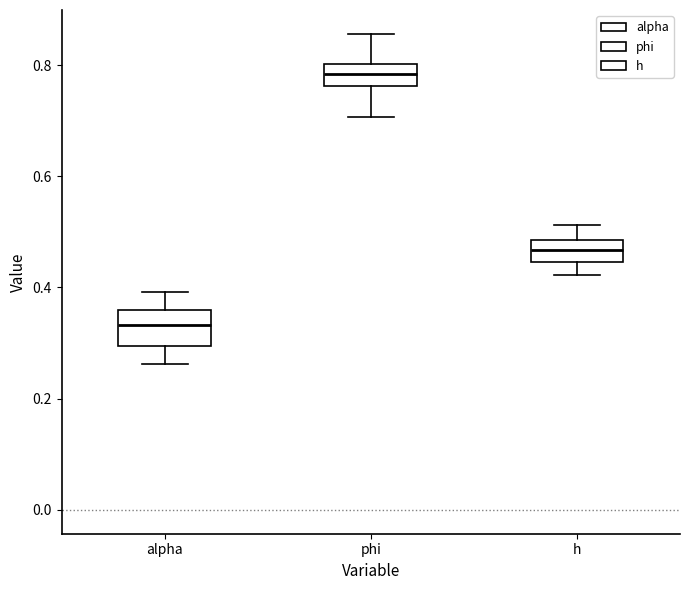

Where does the upper whisker of the box for phi end on the y-axis? The values are not printed on the chart, so give them approximately, as read against the axis.

0.86